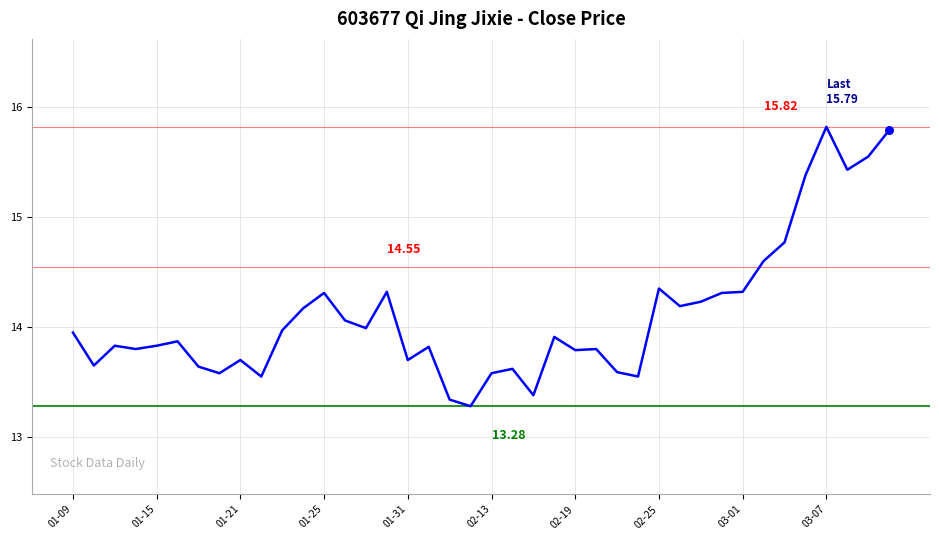

What is the difference between the maximum and minimum values?

2.5